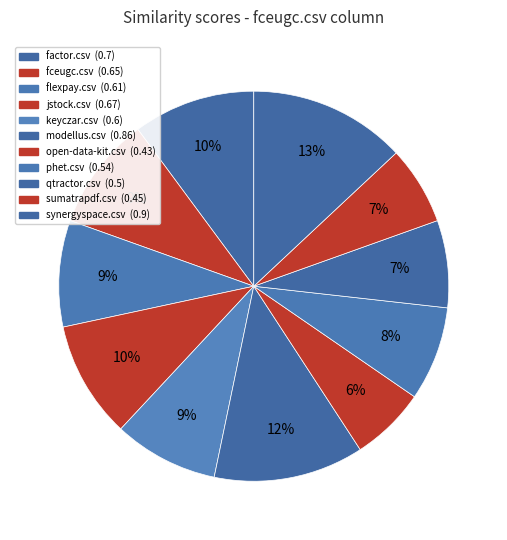

How many slices are in this pie chart?

11